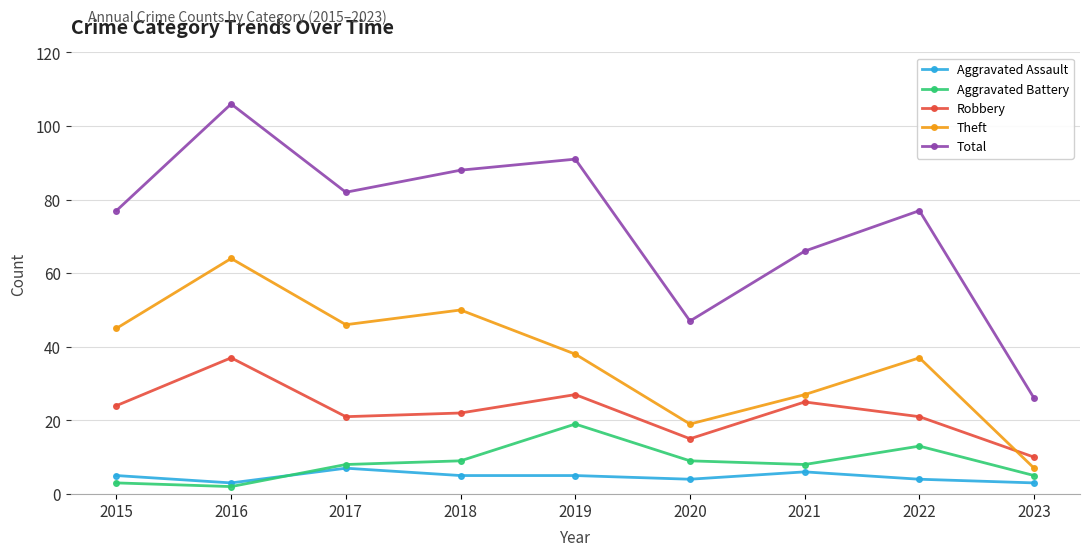

At which label does Robbery first exceed 22?

2015